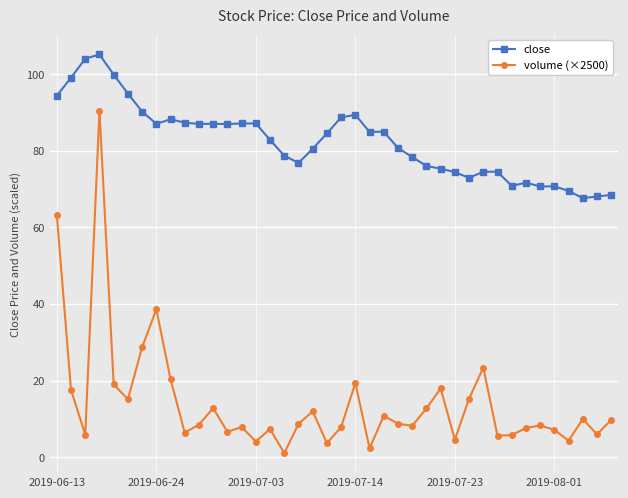

What is the value of the close point at the 36th from the left?

70.8